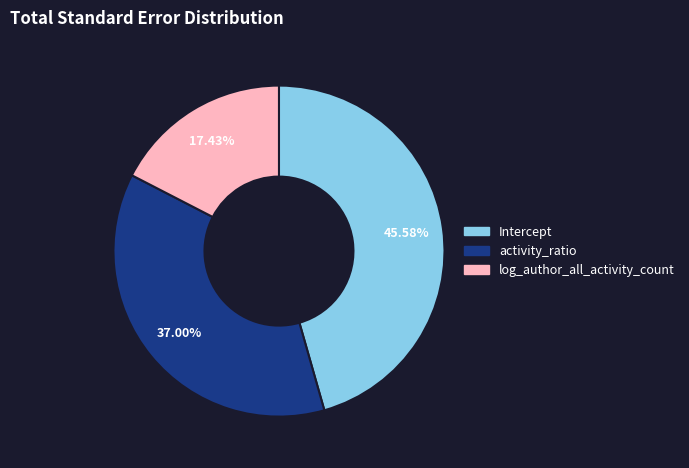

What percentage is the log_author_all_activity_count slice, to the nearest percent?

17%